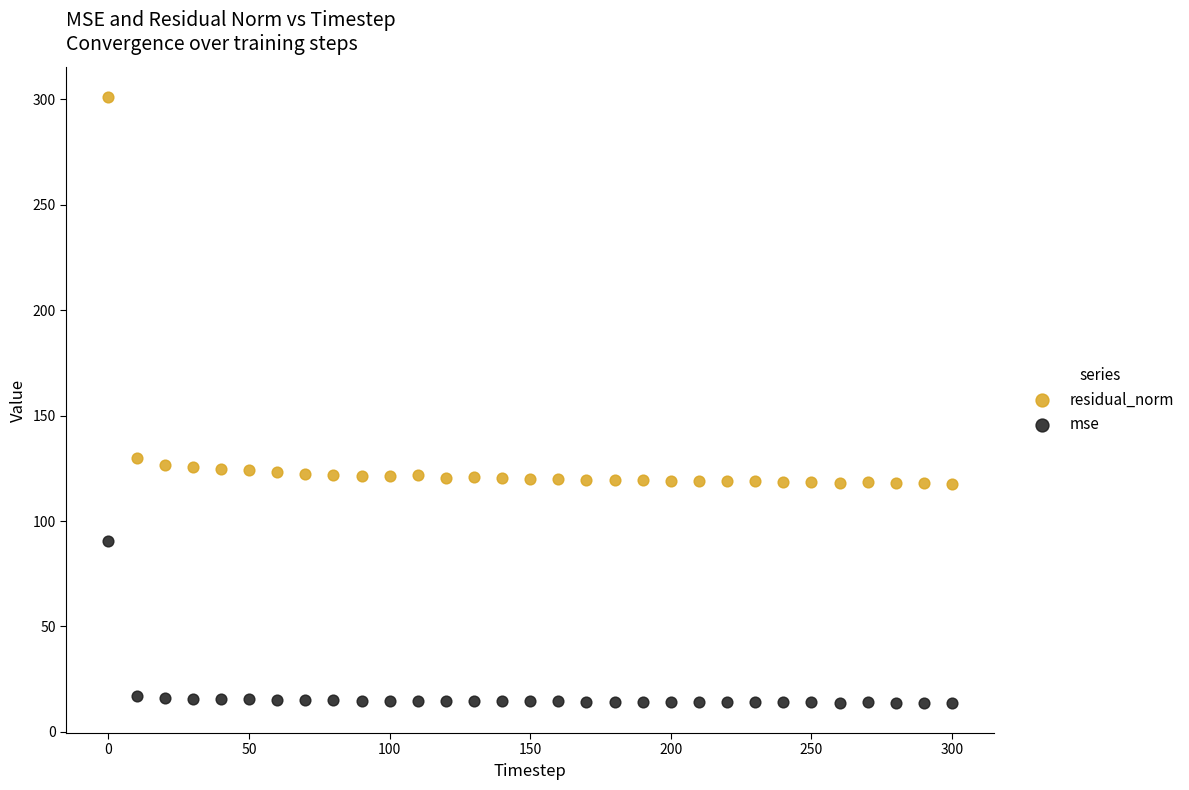

Which series contains the lowest Y value?

mse